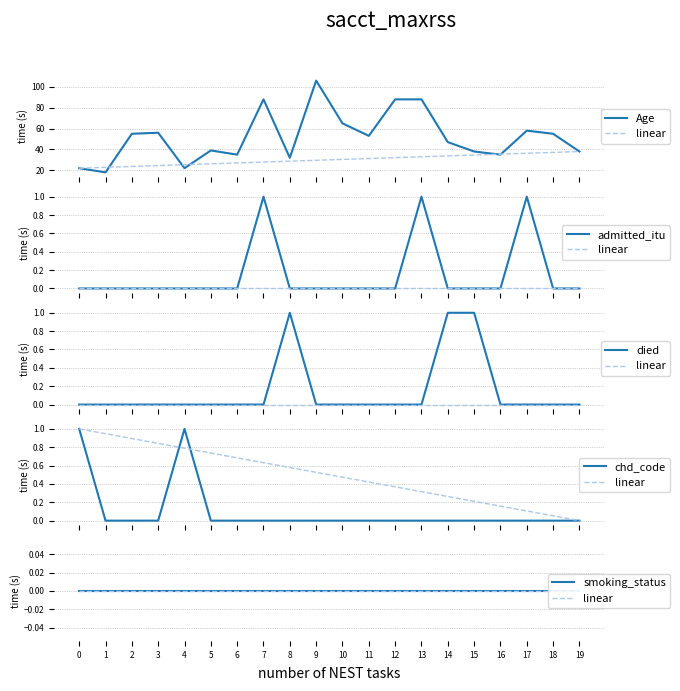

How many data points does each series have?

20